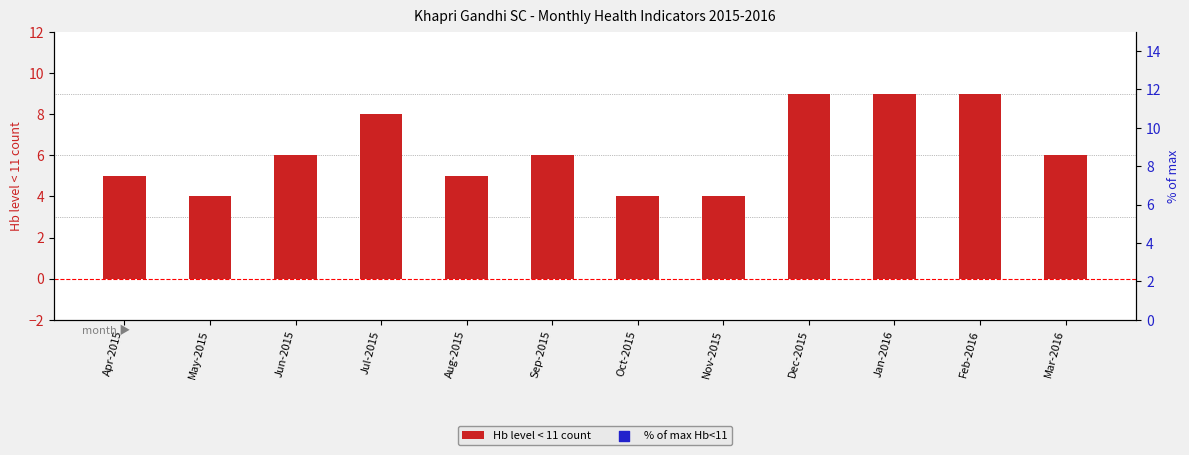

What are all the series names shown in the legend?

Hb level < 11 count, % of max Hb<11